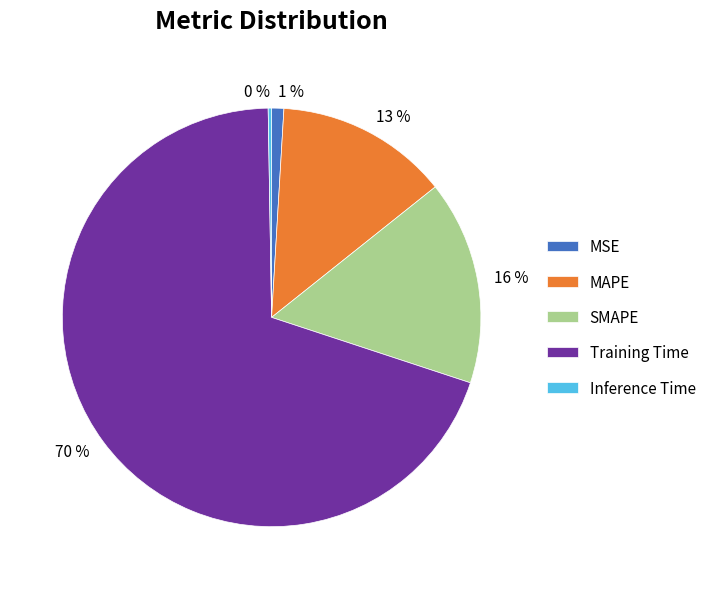

What is the largest slice in the pie chart?

Training Time